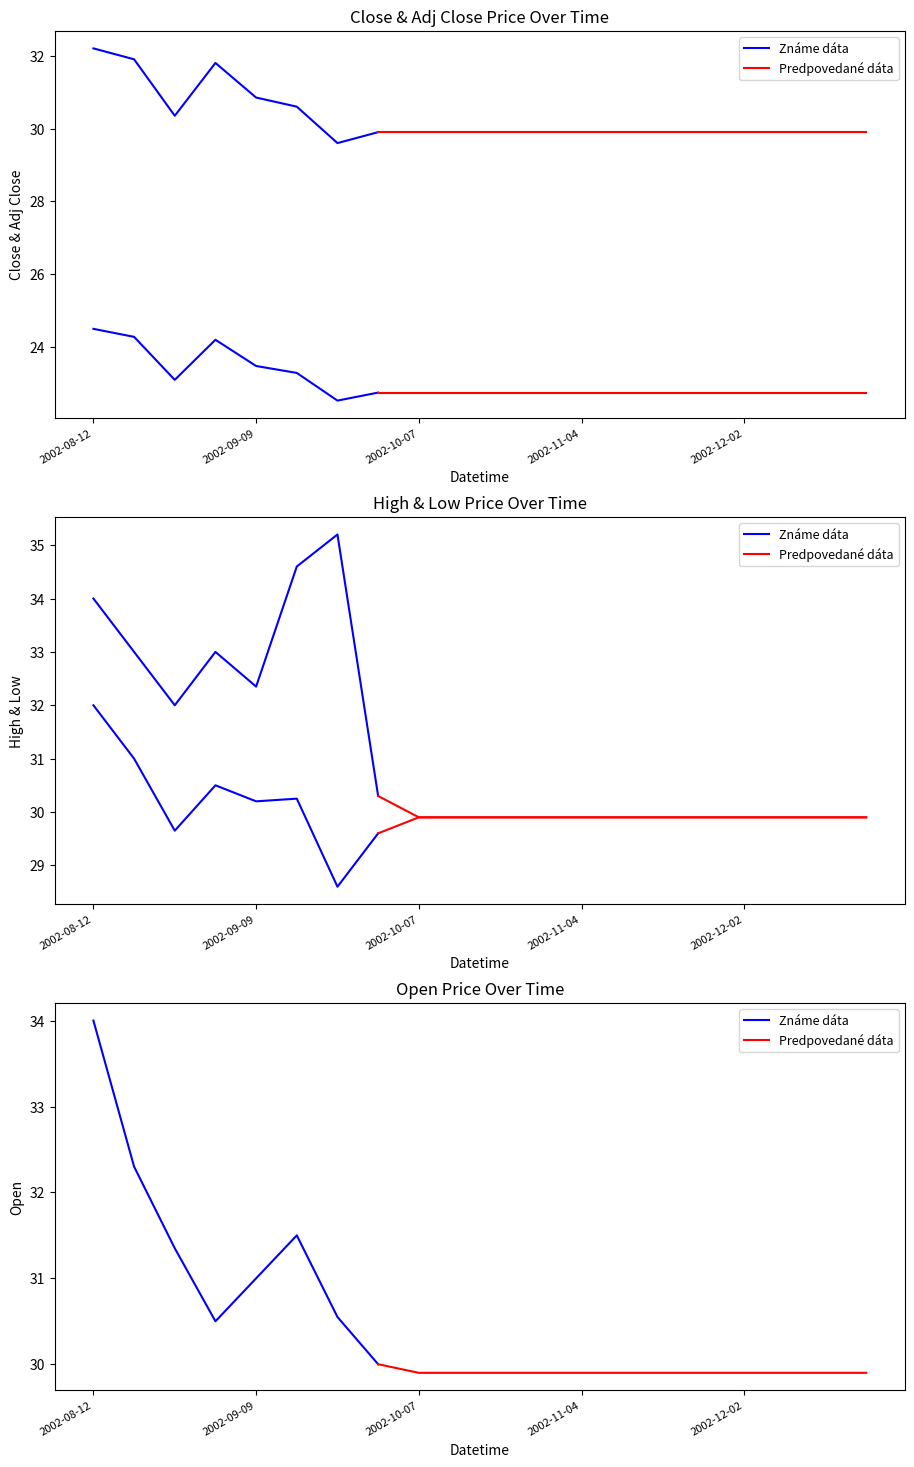

At which label does Adj Close reach its minimum?

2002-09-23